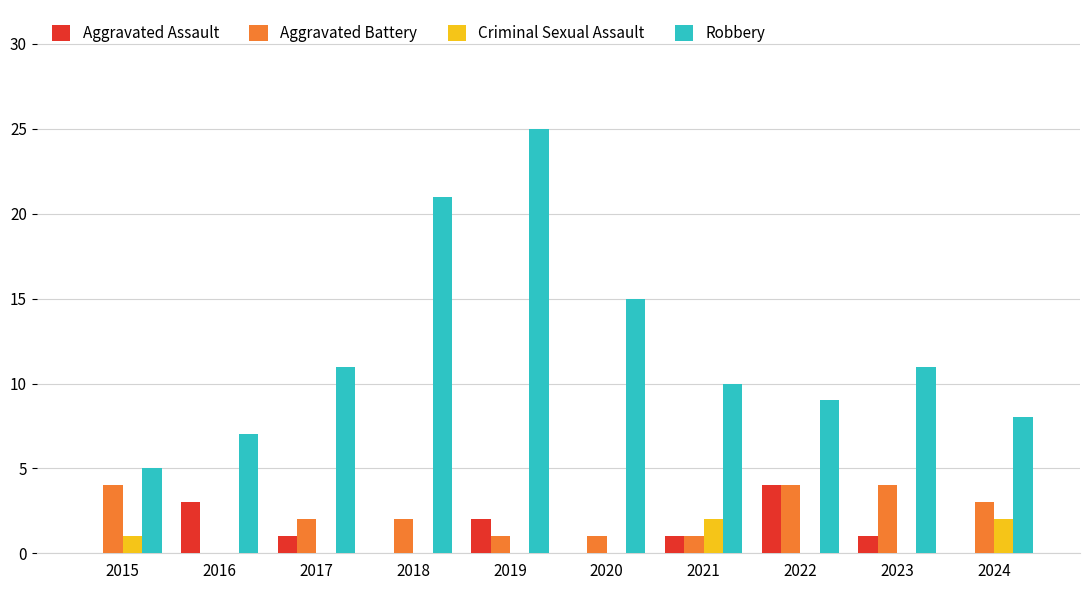

Which series has the largest total across all categories?

Robbery